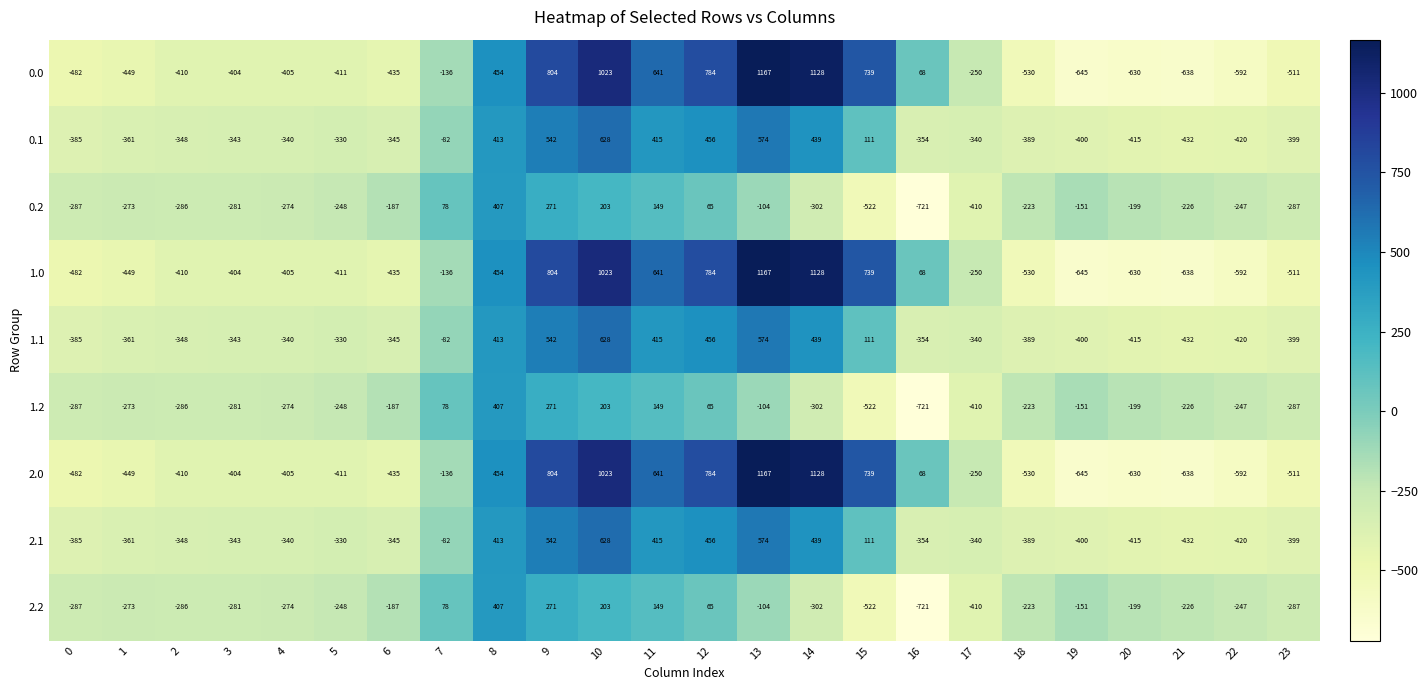

What is the maximum value for 1.2?

407